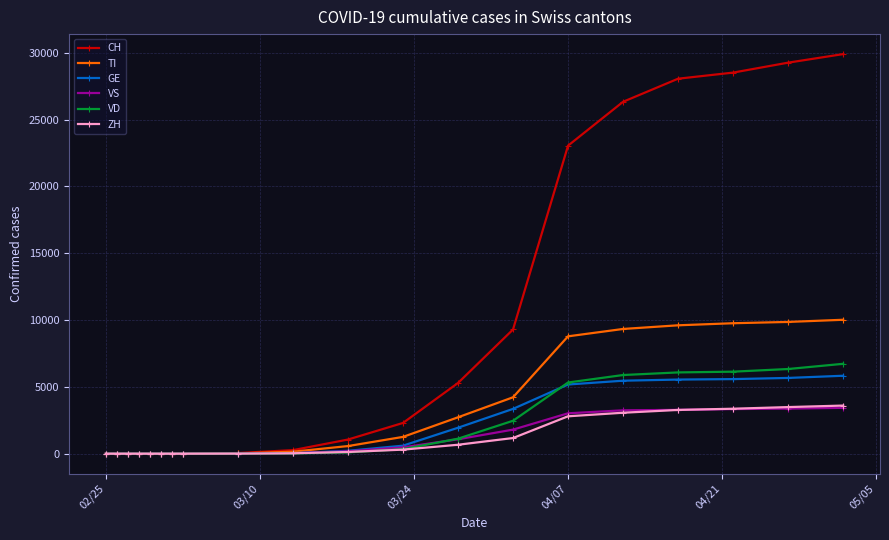

What are all the series names shown in the legend?

CH, TI, GE, VS, VD, ZH